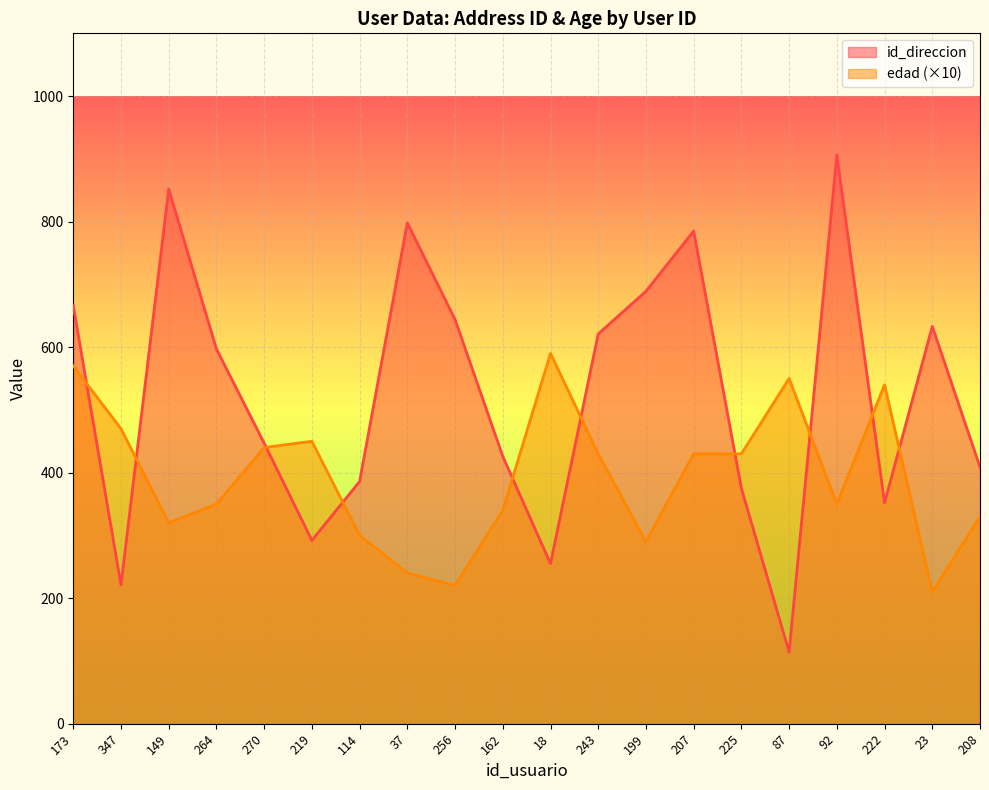

Is it true that edad equals 450 at 219?

True